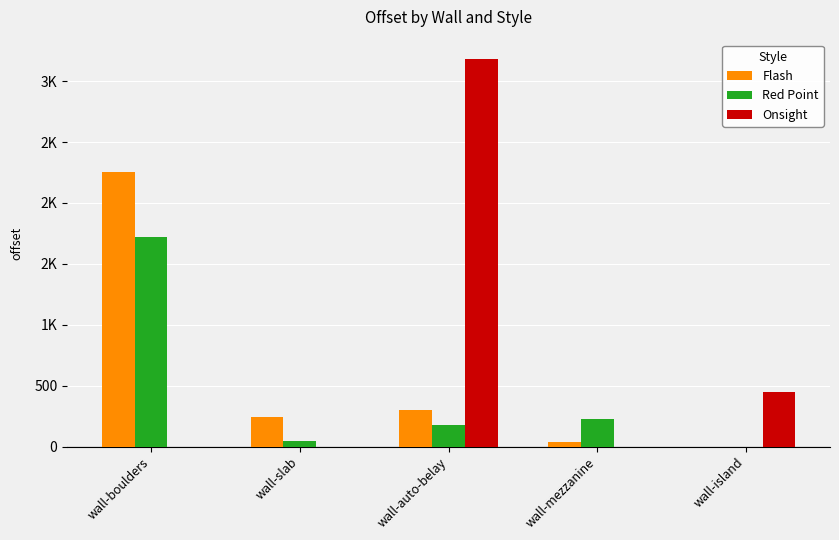

At wall-mezzanine, list the series in order from largest to smallest.

Red Point, Flash, Onsight